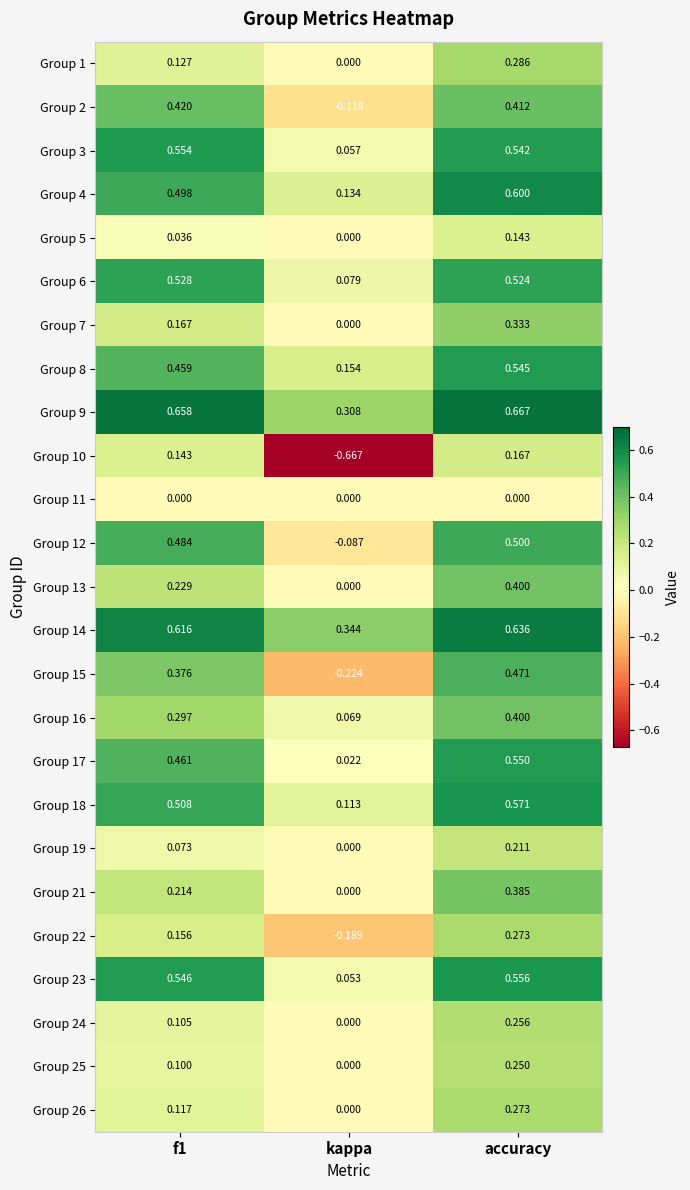

Where is Group 26 nearest to the value 0?

kappa